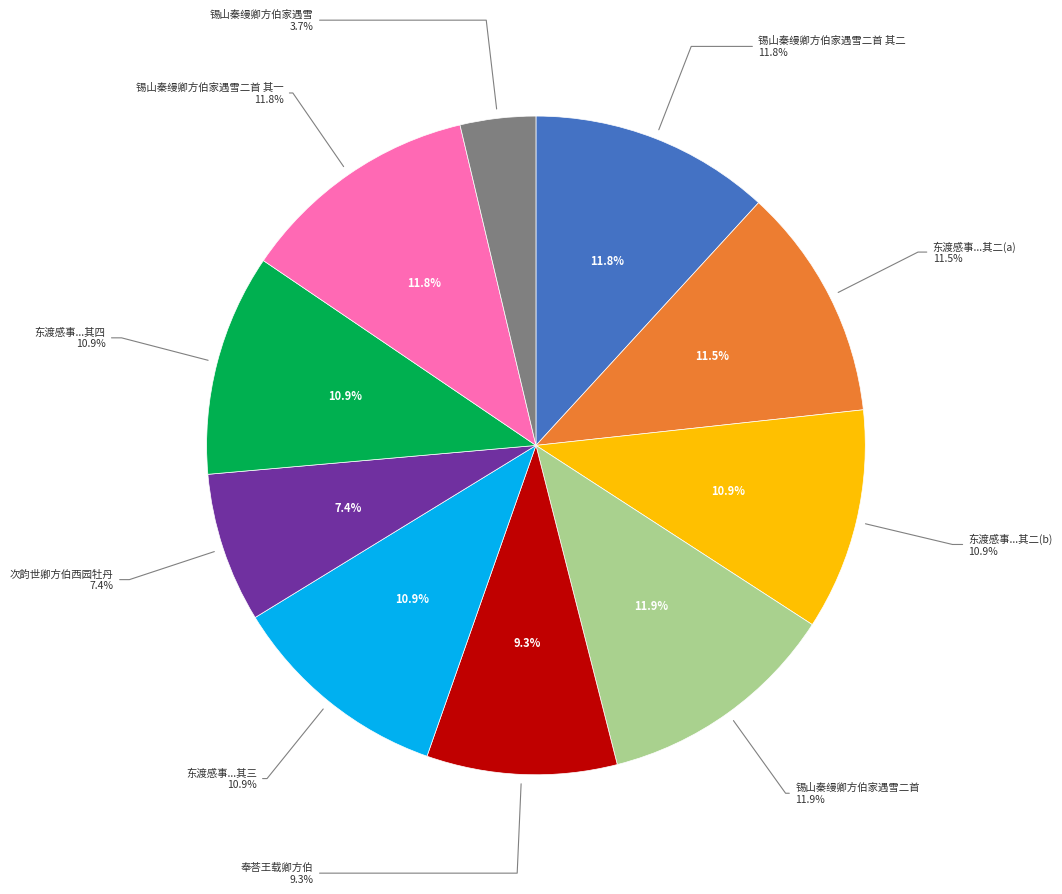

To the nearest percent, what portion does 锡山秦缦卿方伯家遇雪二首 其二 represent?

12%